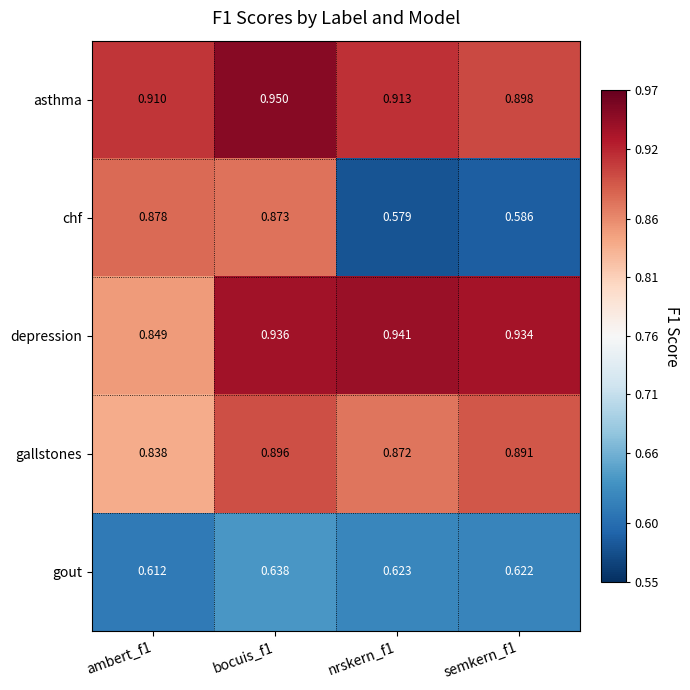

Which series has the largest total across all categories?

asthma